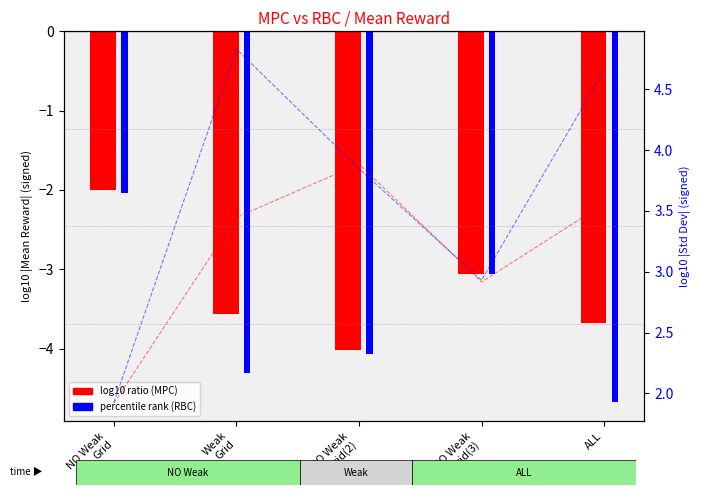

Which label corresponds to the smallest value in the chart?

NO Weak
Grid